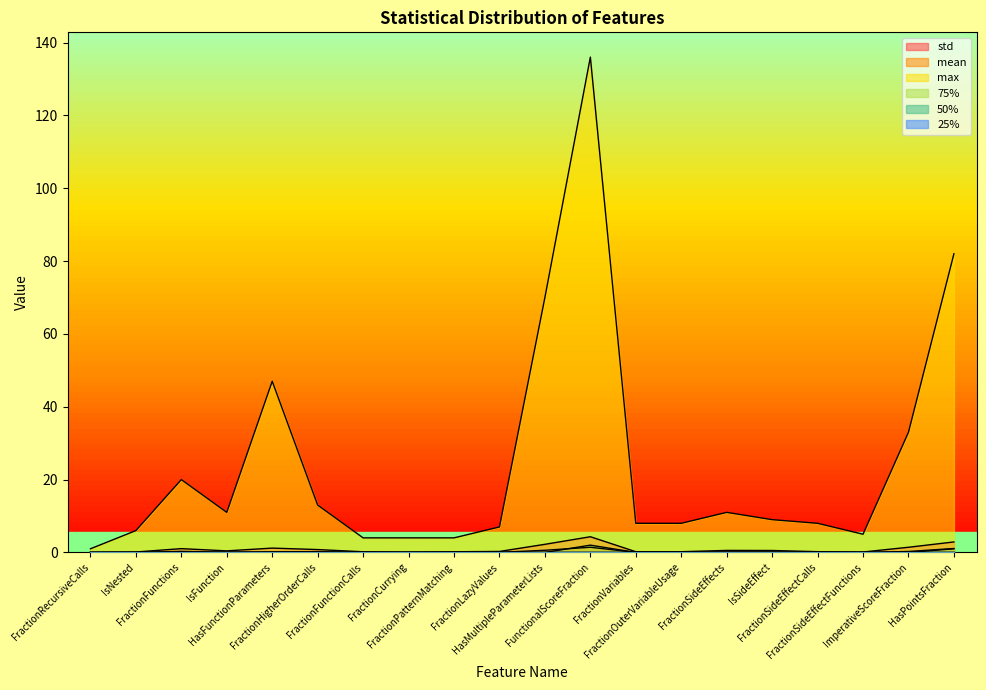

Is the value of std at ImperativeScoreFraction greater than the value of 75% at IsNested?

Yes